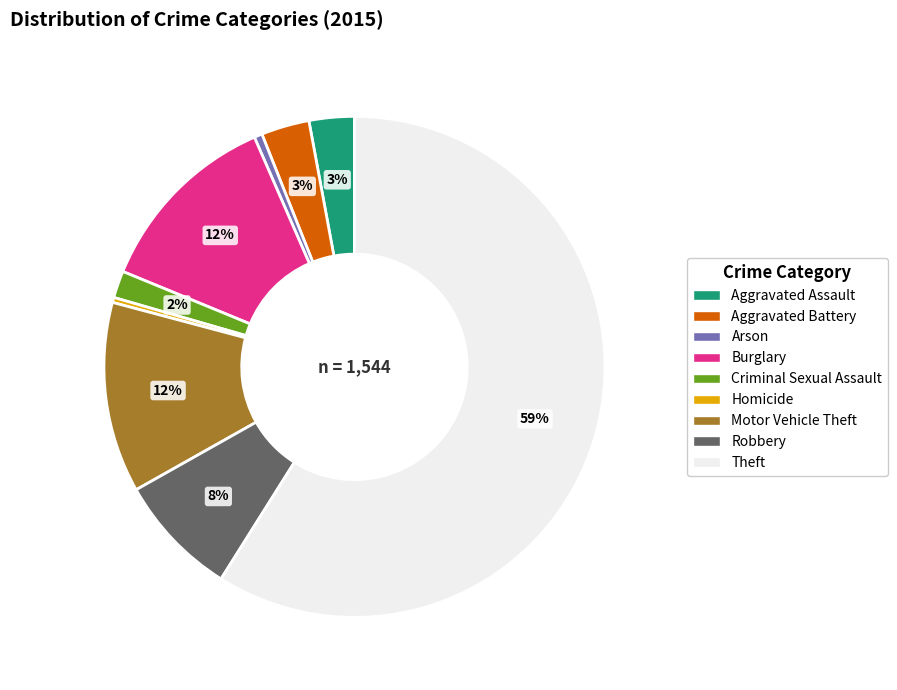

Does Theft account for over 50% of the chart?

Yes